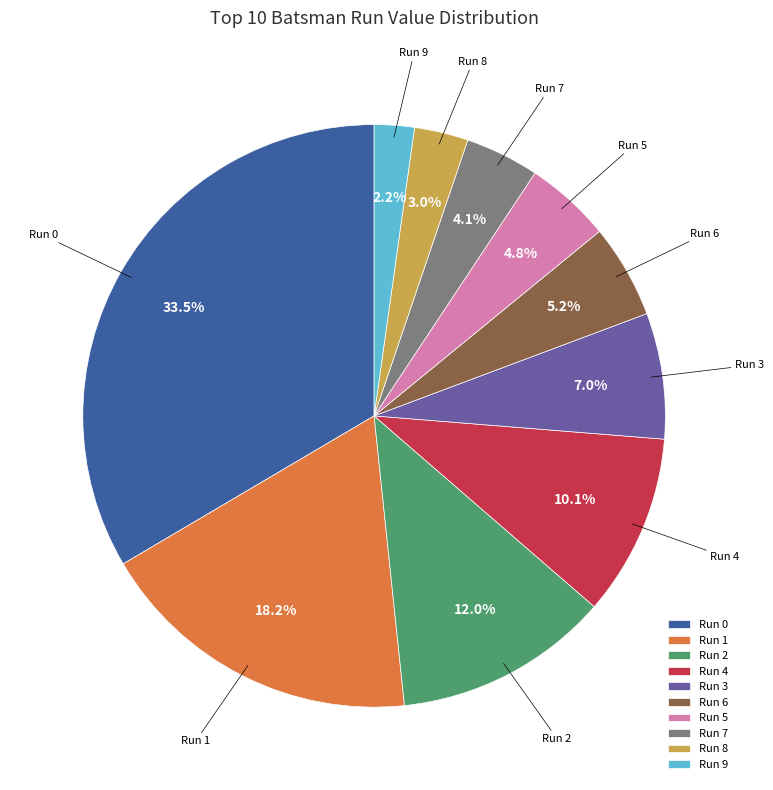

Between Run 5 and Run 7, which is larger?

Run 5